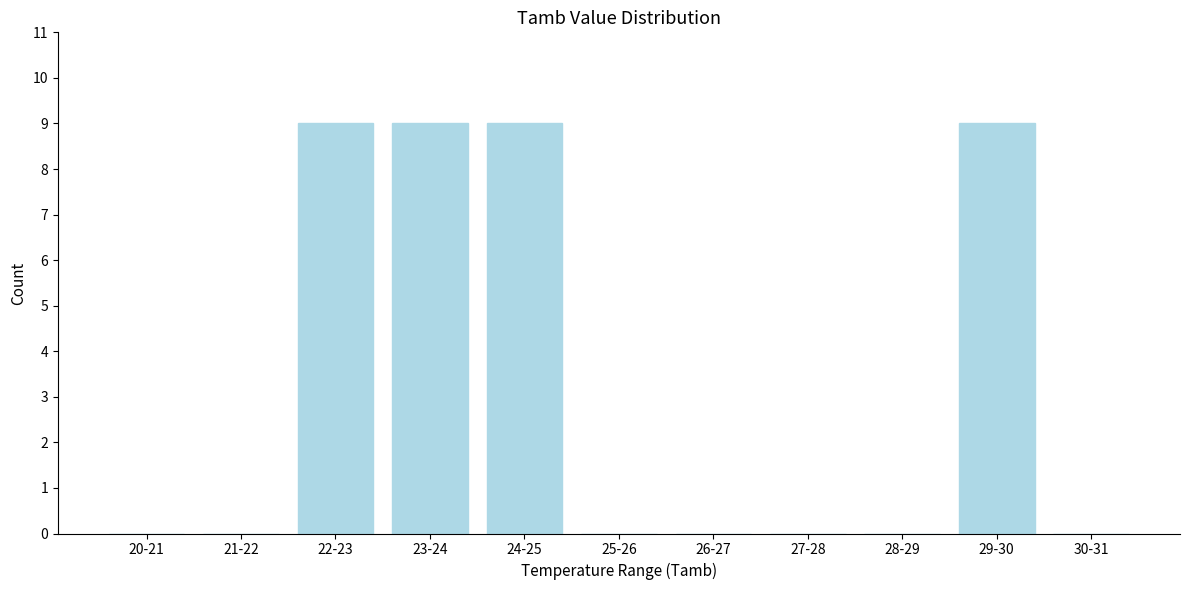

Reading left to right, list all the values displayed in this chart.

20-21=0	21-22=0	22-23=9	23-24=9	24-25=9	25-26=0	26-27=0	27-28=0	28-29=0	29-30=9	30-31=0